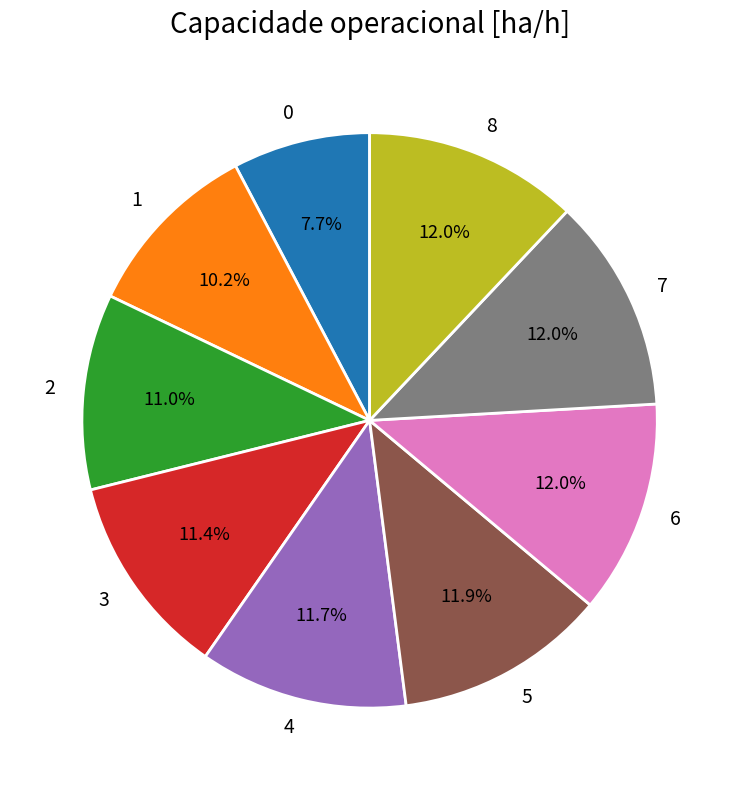

Combined, do 2 and 3 account for over 50%?

No